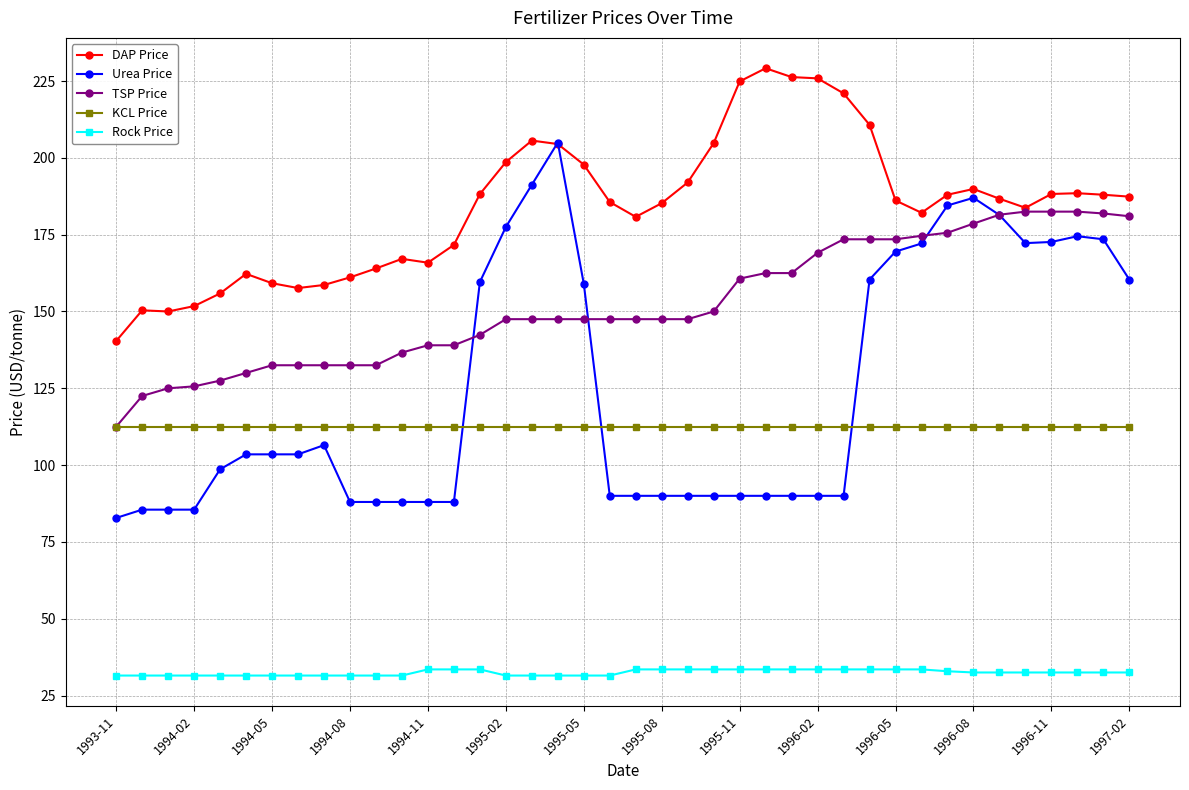

How many series are shown in this chart?

5